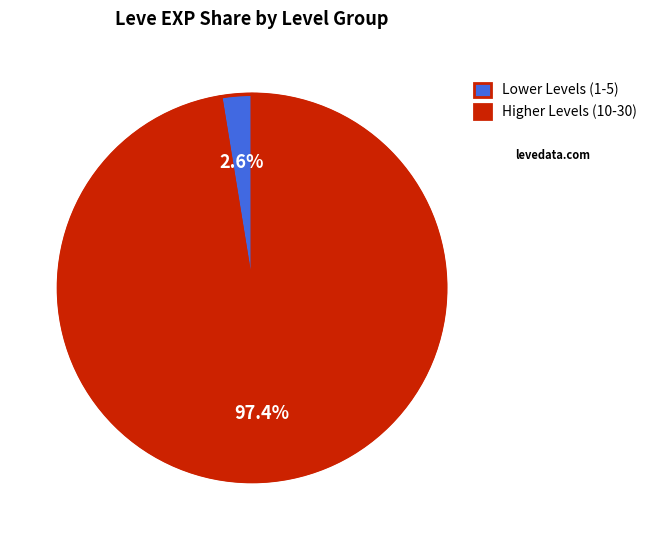

Between Lower Levels (1-5) and Higher Levels (10-30), which is larger?

Higher Levels (10-30)